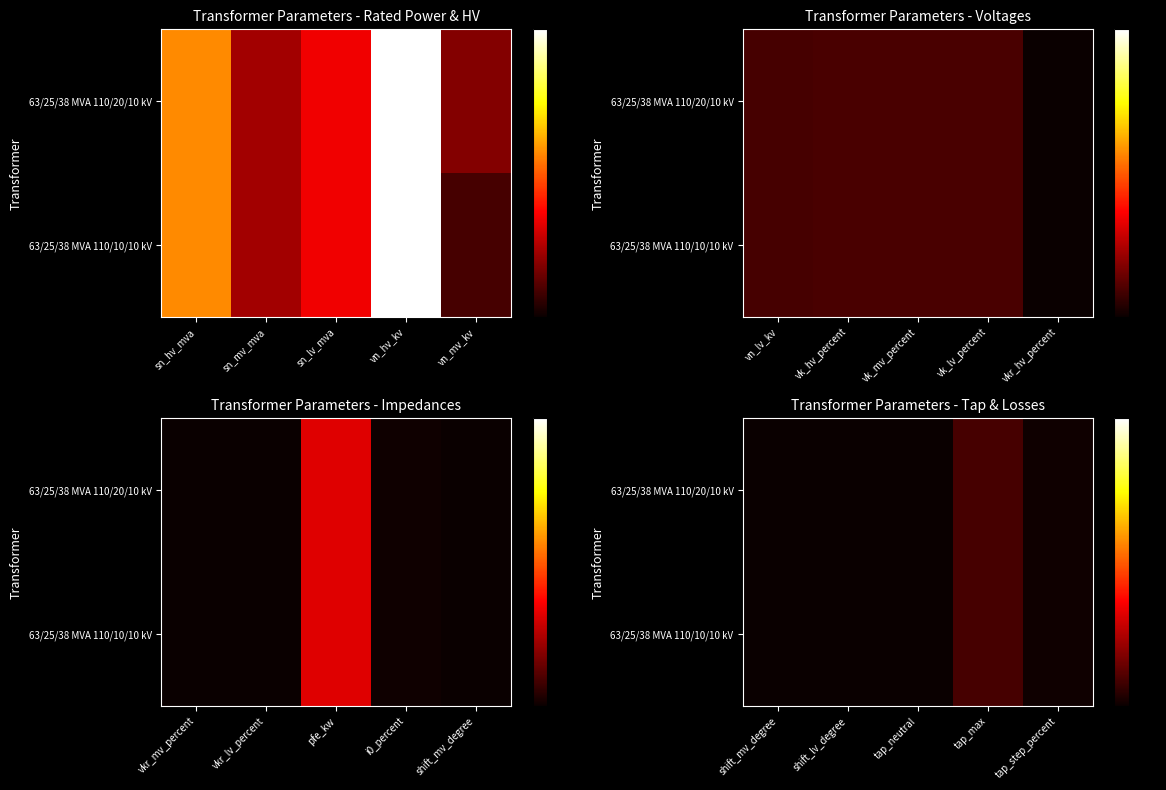

Rank the series at tap_max from highest to lowest value.

63/25/38 MVA 110/20/10 kV, 63/25/38 MVA 110/10/10 kV